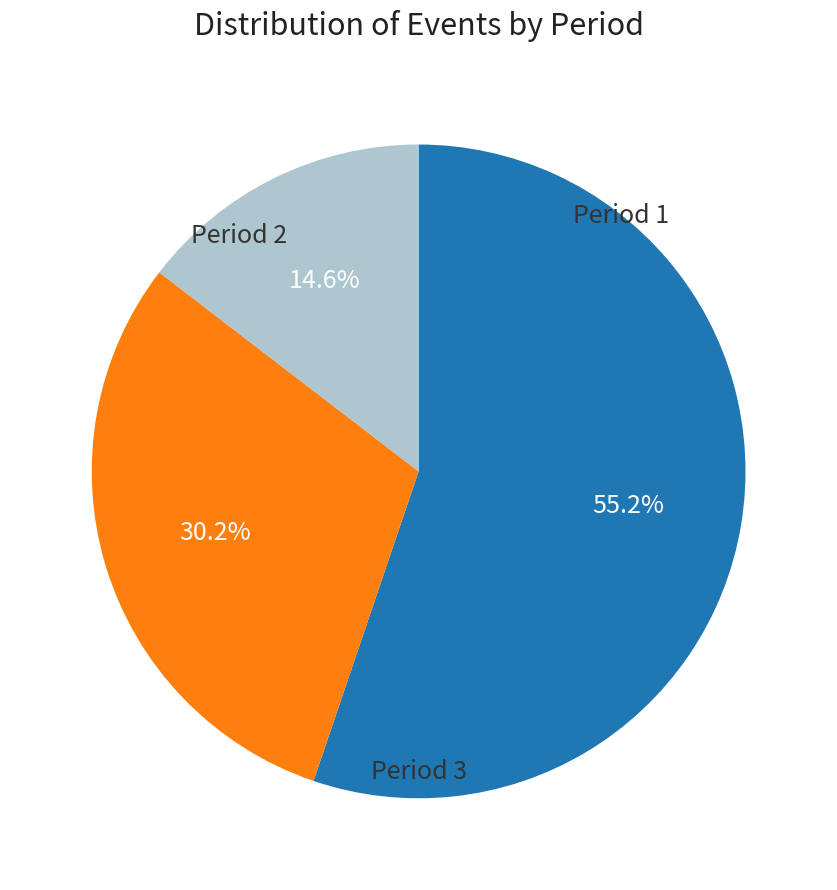

Is there a majority slice in this chart?

Yes